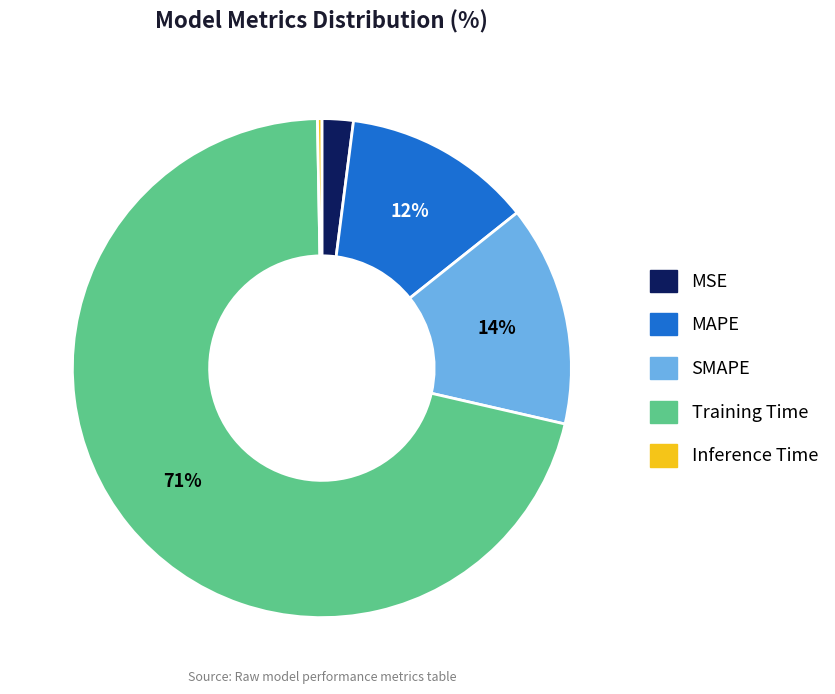

Is there any slice that represents more than half of the pie?

Yes